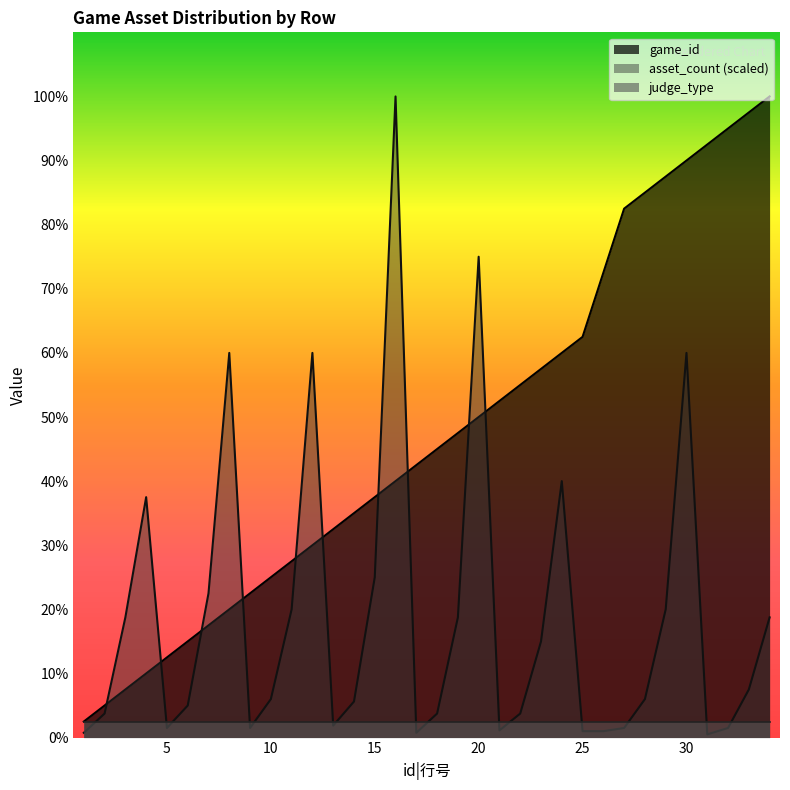

Between which two adjacent categories do asset_count and game_id first intersect?

2 and 3